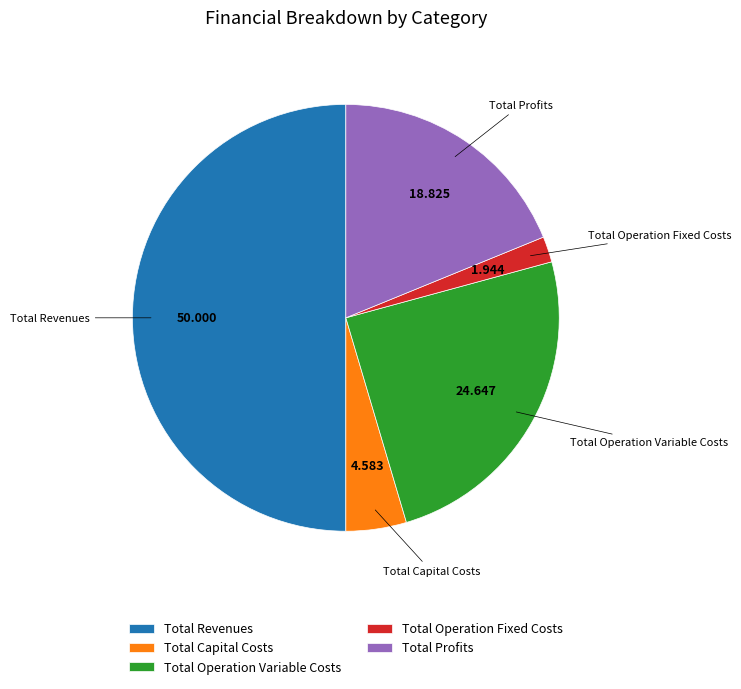

What is the smallest slice in the pie chart?

Total Operation Fixed Costs